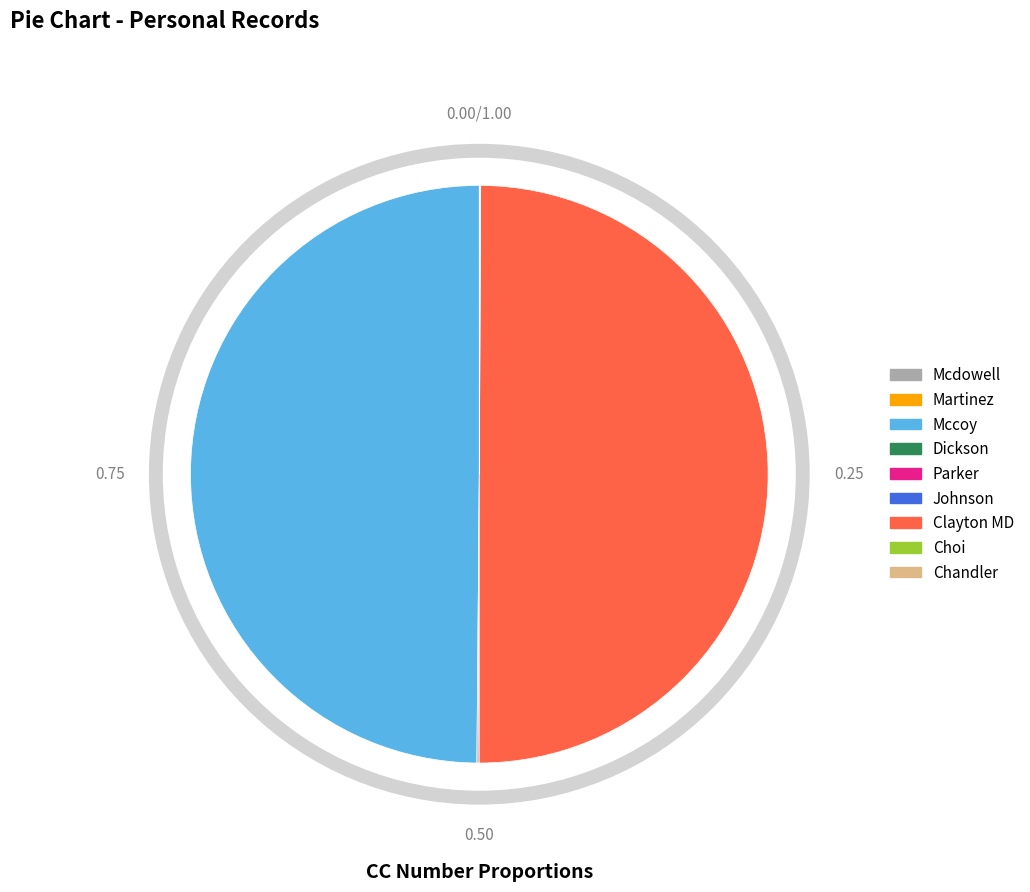

To the nearest percent, what is the combined percentage of Mccoy and Johnson?

50%